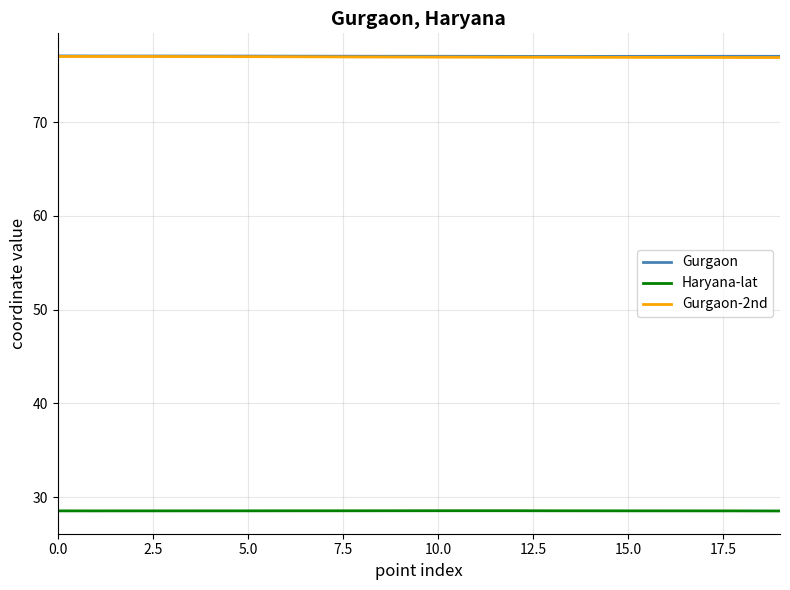

True or false: Gurgaon-2nd and Haryana-lat intersect in this chart.

False